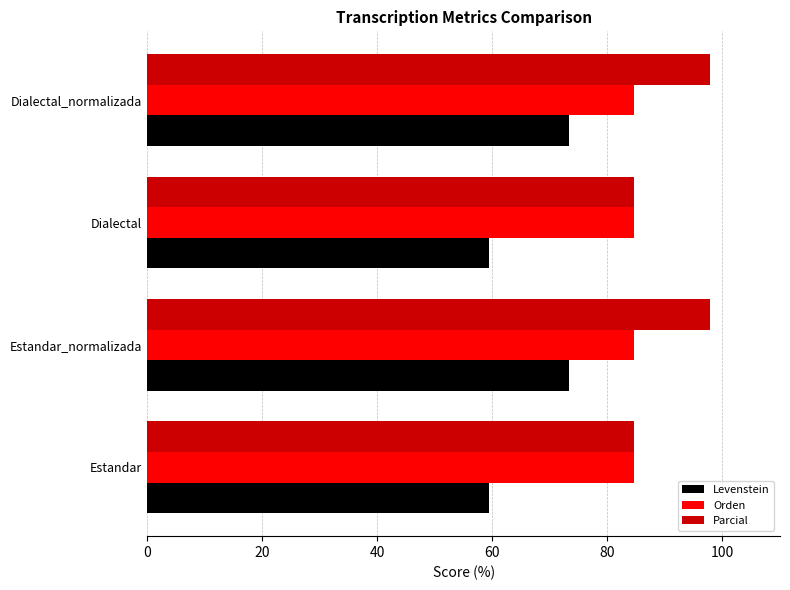

Read the Parcial value at Estandar_normalizada.

97.9